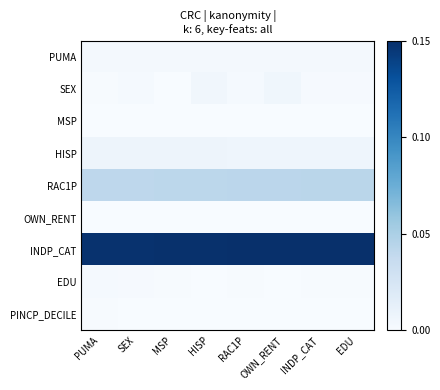

How many distinct data groups are displayed?

9